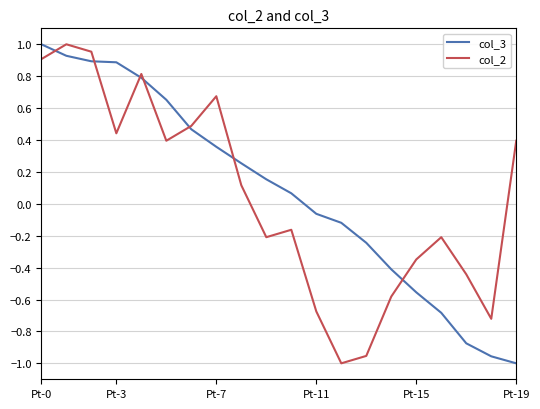

Rank the series by their average value, from highest to lowest.

col_3, col_2